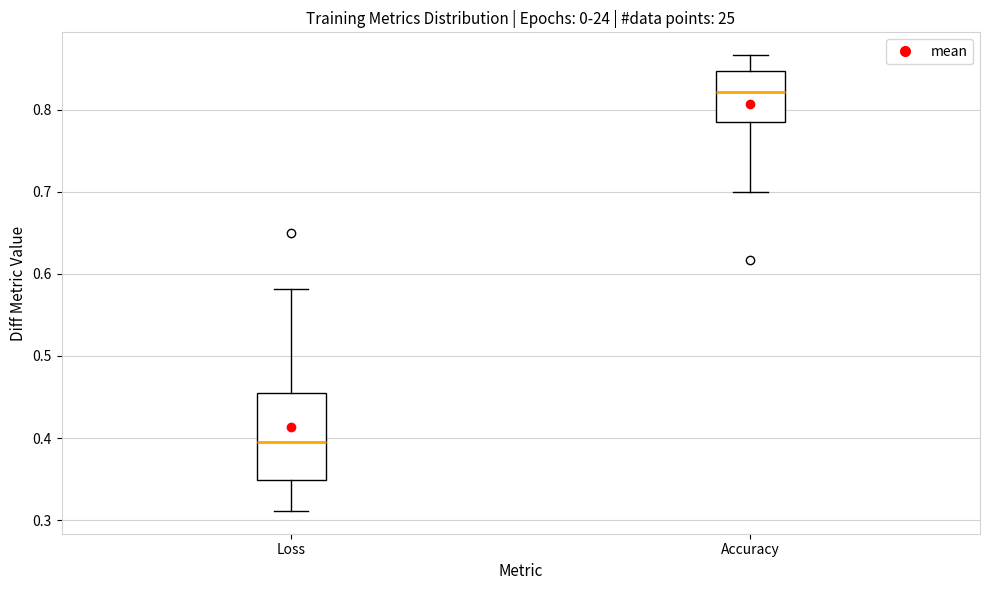

Where does the lower whisker of the box for Loss end on the y-axis? The values are not printed on the chart, so give them approximately, as read against the axis.

0.31